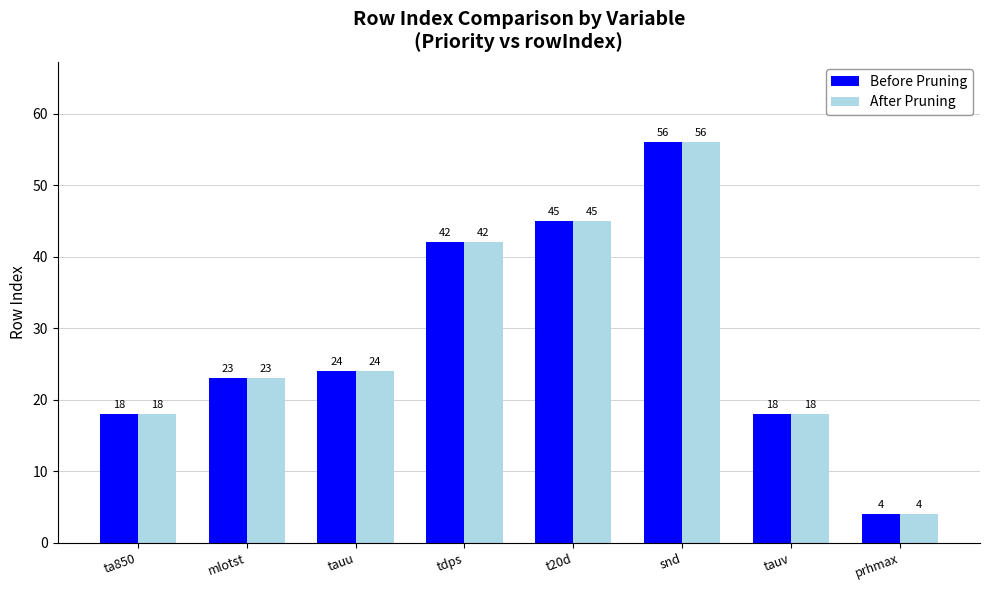

Which label corresponds to the smallest value in the chart?

prhmax